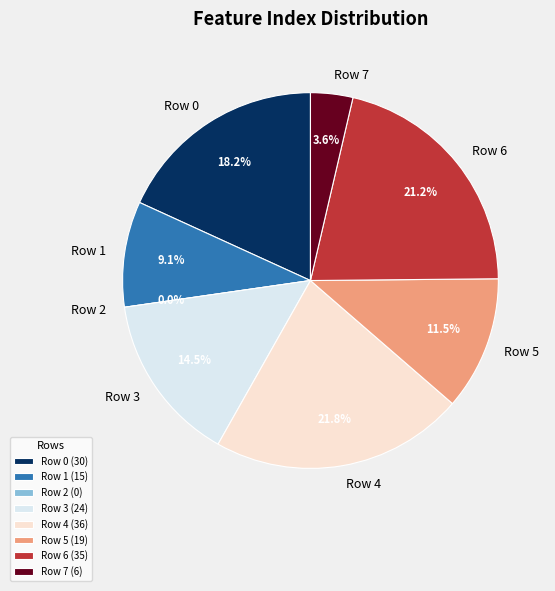

How many segments does this pie chart have?

8